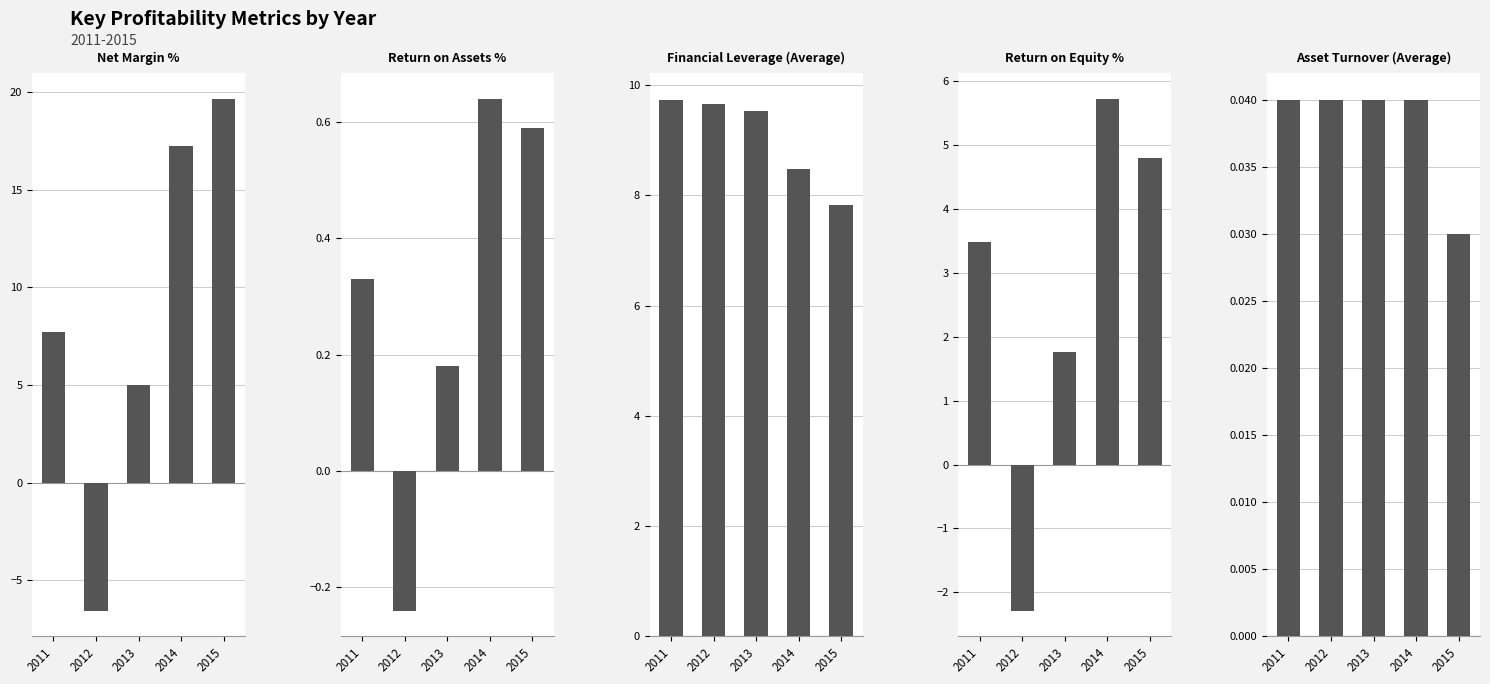

At which label does Financial Leverage (Average) first exceed 9?

2011